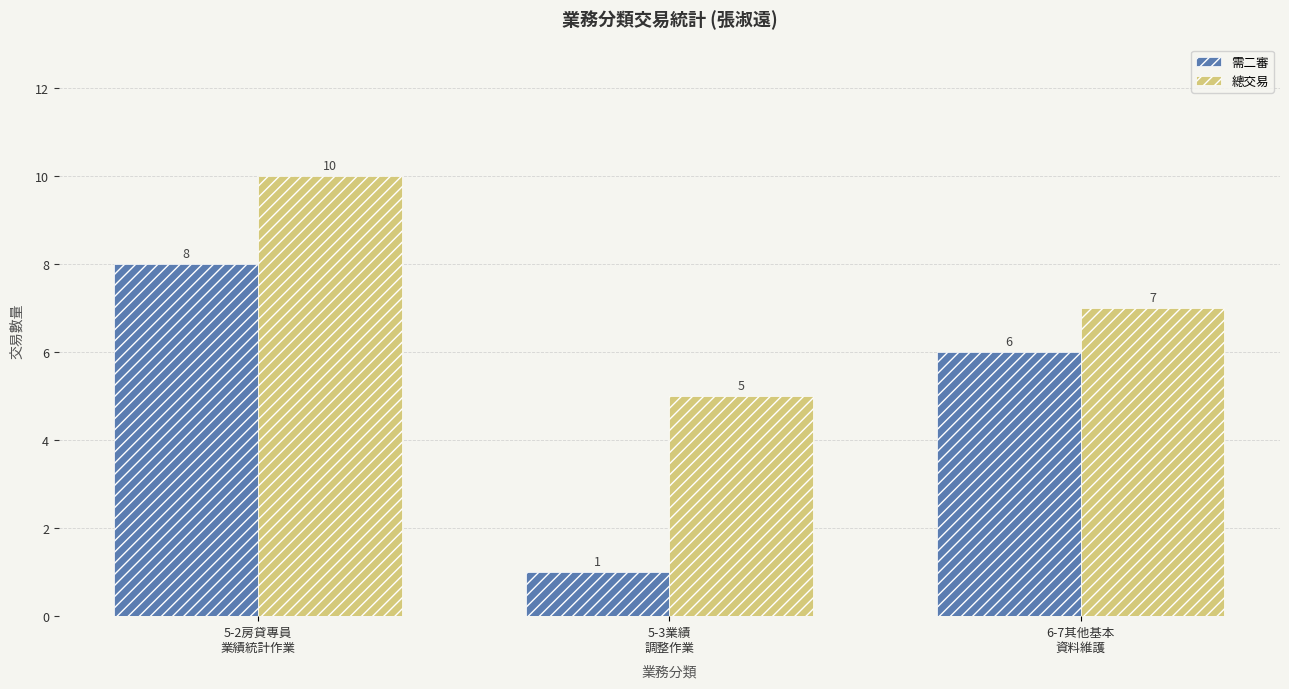

Rank the series by their maximum value, from highest to lowest.

總交易, 需二審